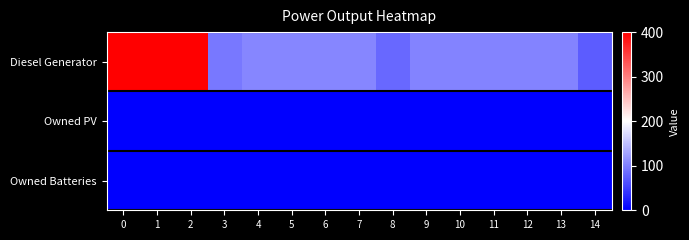

How many data points does each series have?

15